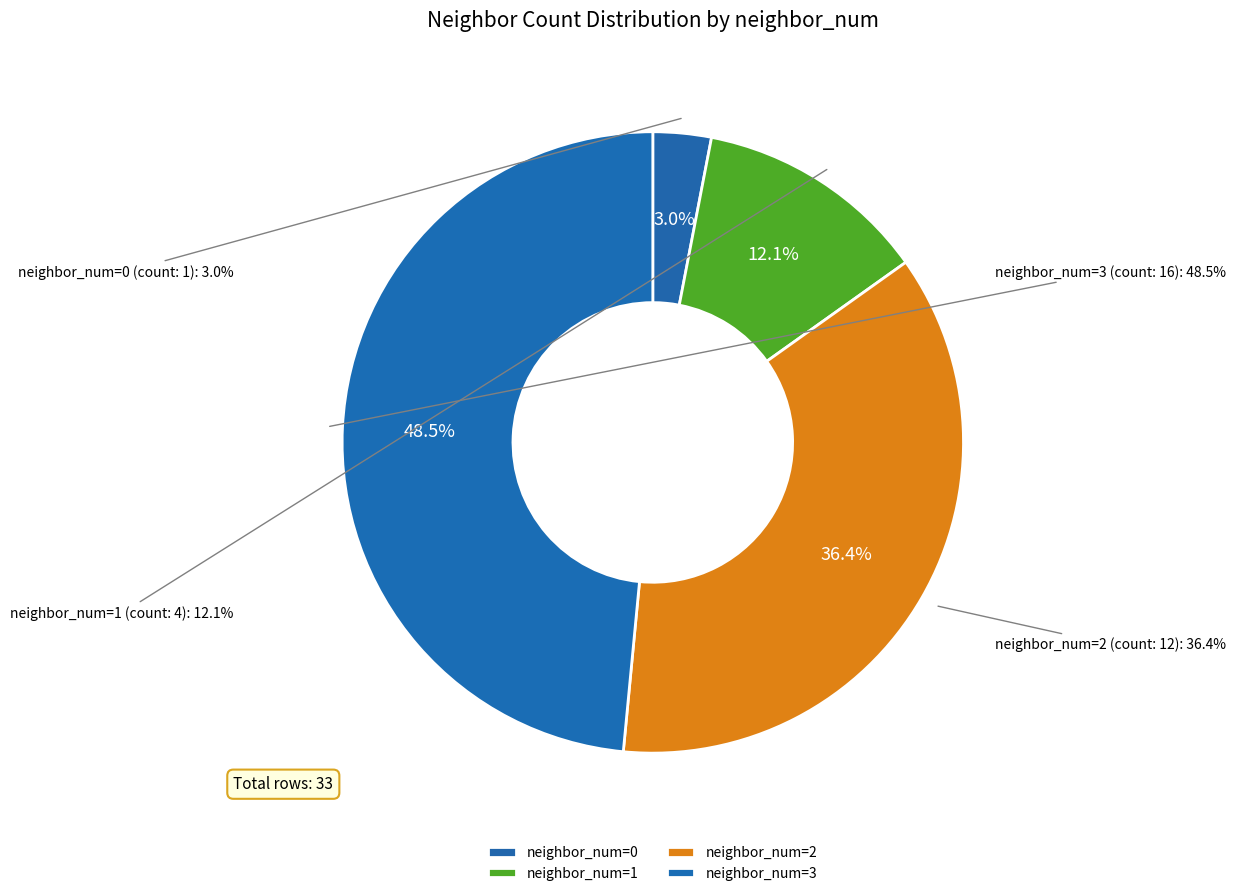

To the nearest percent, what portion does neighbor_num 3 represent?

48%